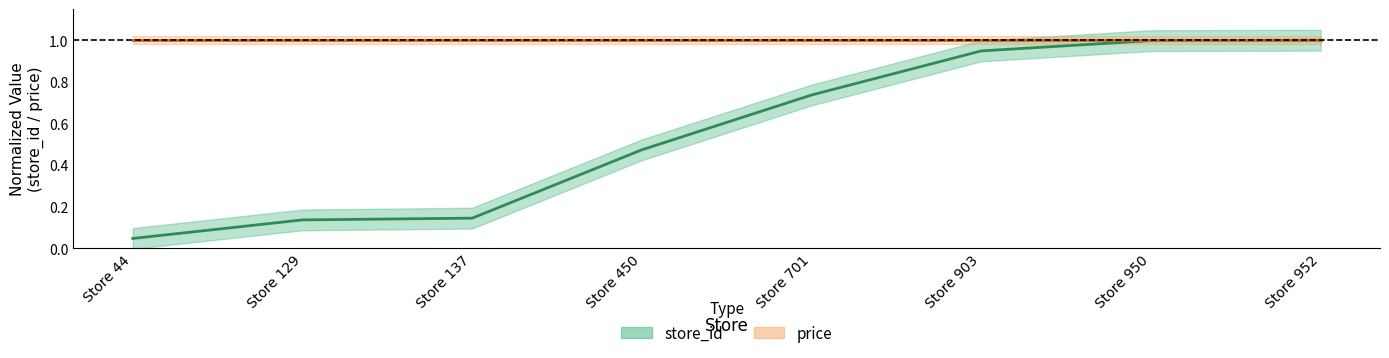

What is the value of the 8th point from the left?

1.0